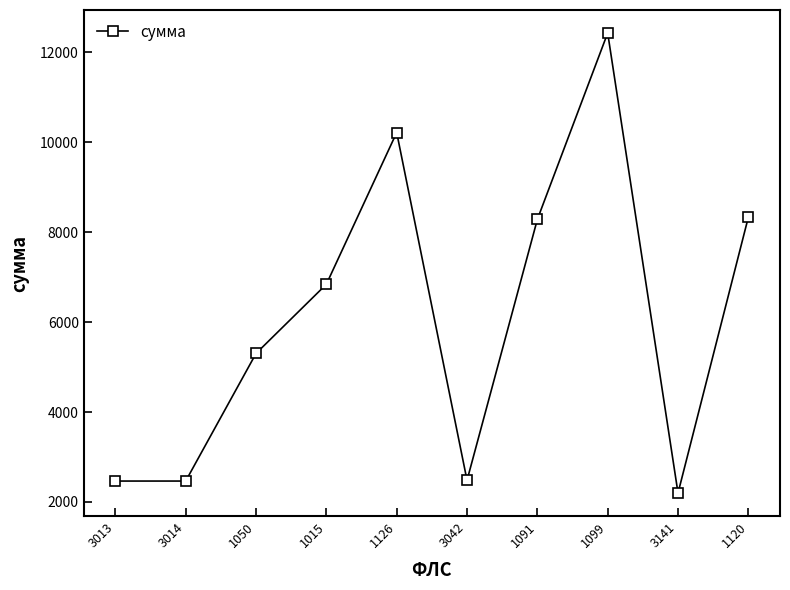

How many data points does each series have?

10